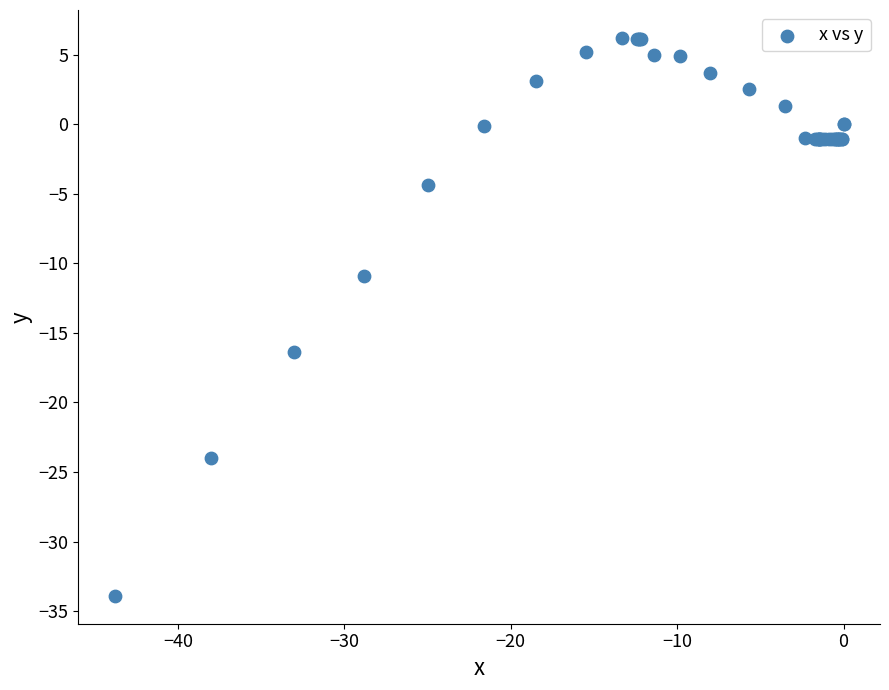

What Y value in the scatter plot is closest to -13?

-10.9